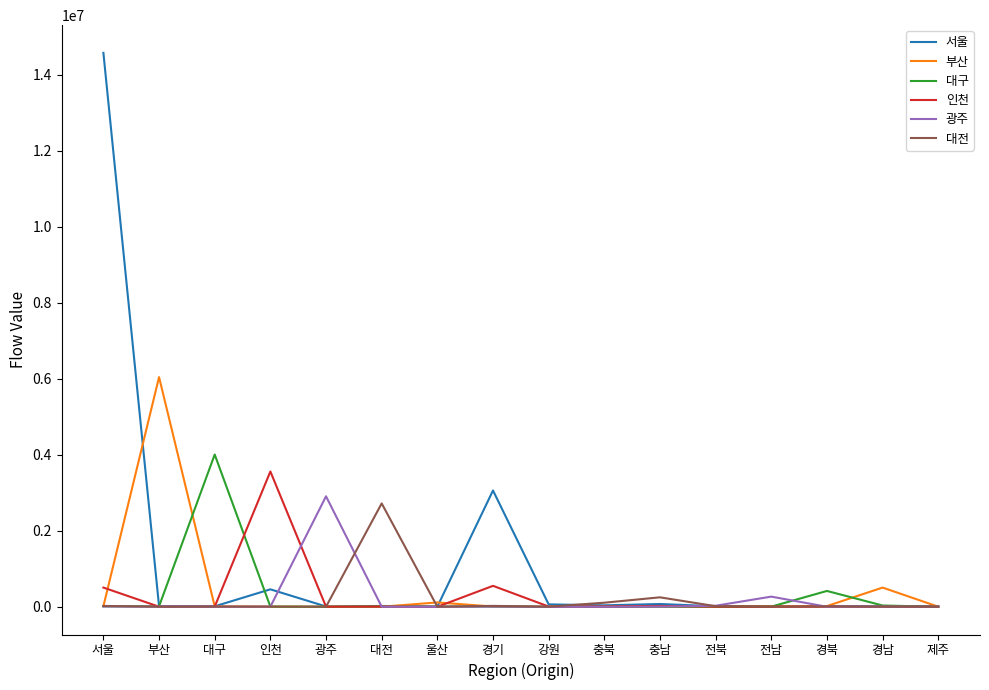

What position from the right is 울산?

10